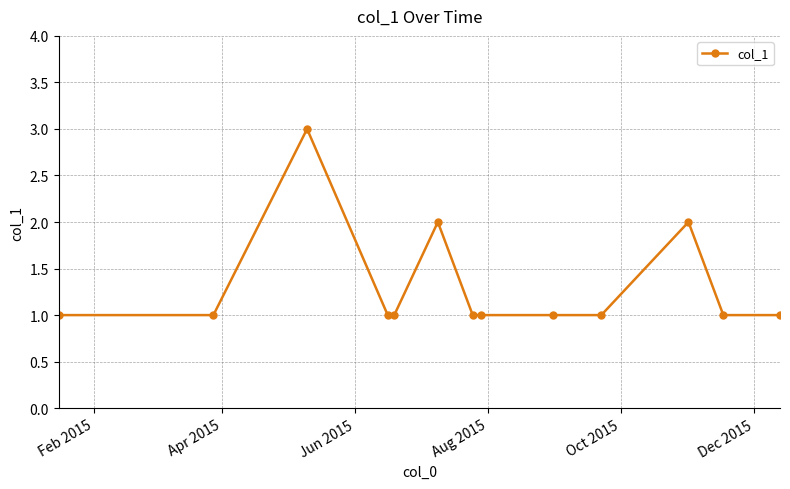

What is the value of the 6th point from the left?

2